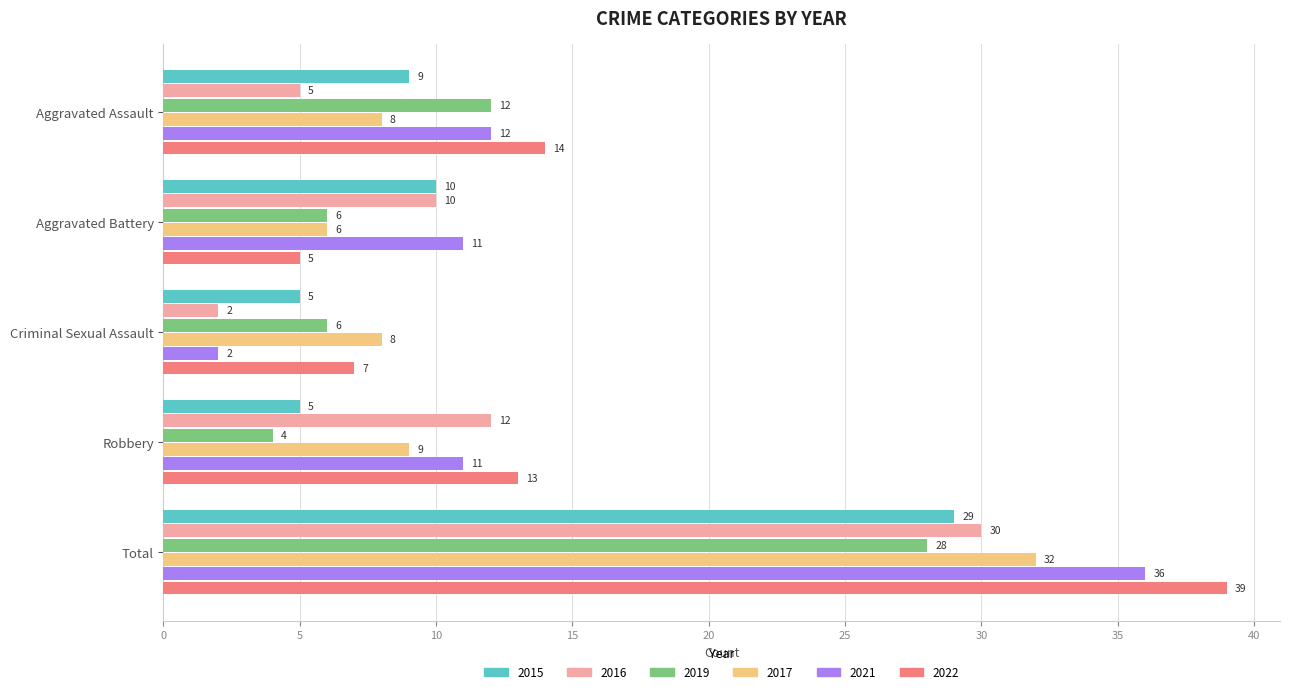

Where is 2015 nearest to the value 17?

Aggravated Battery